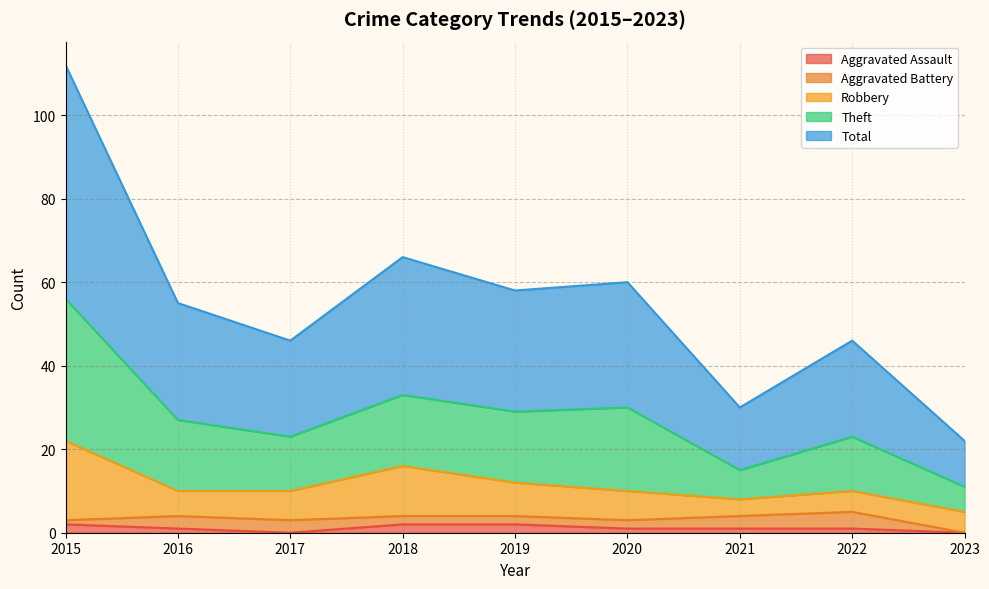

What is the difference between the maximum and minimum values in the Aggravated Assault series?

2